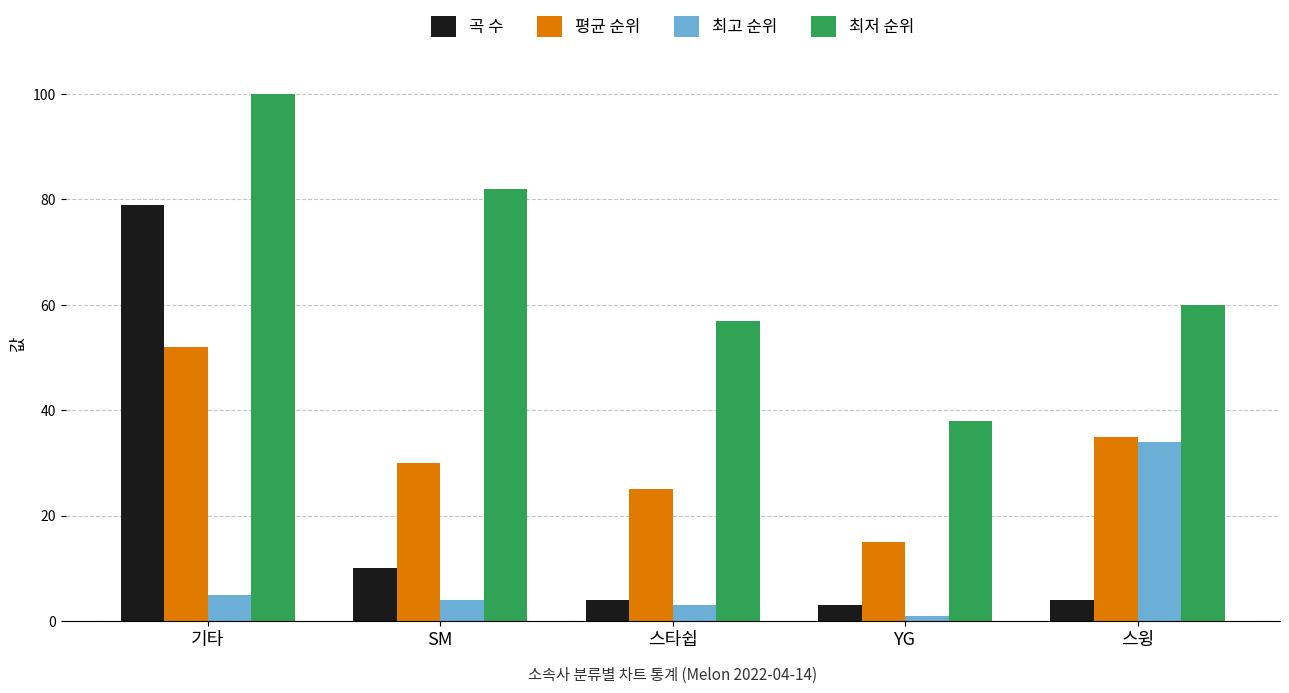

List the series in order of their peak value, highest first.

최저 순위, 곡 수, 평균 순위, 최고 순위